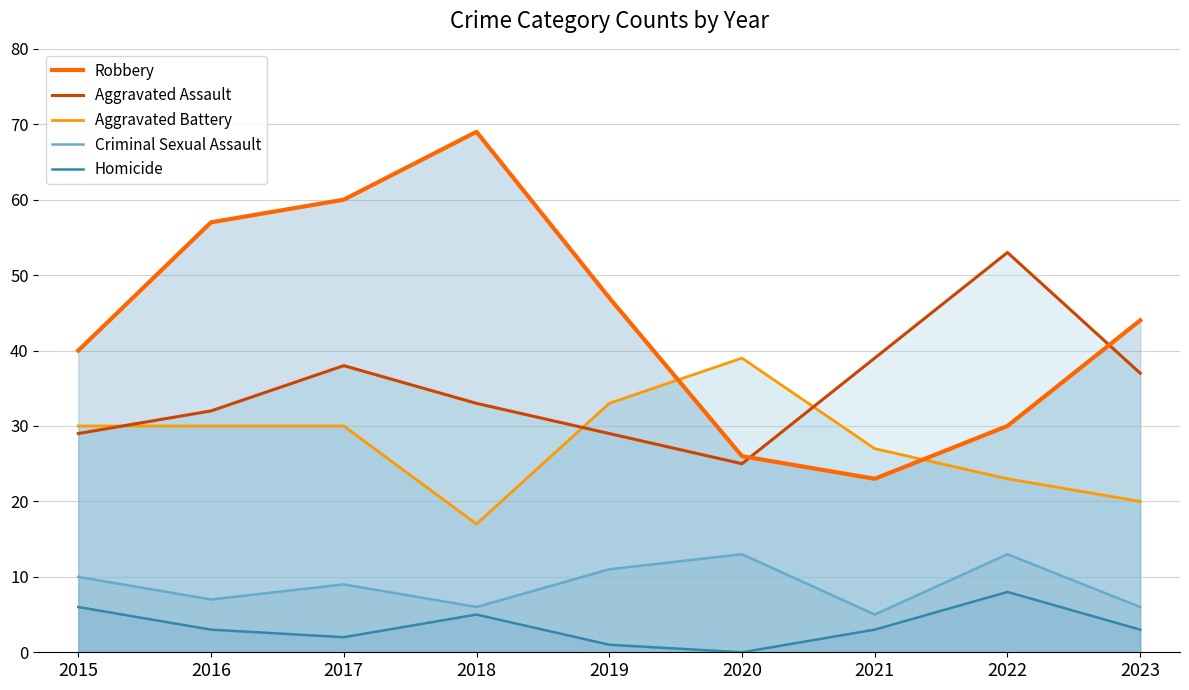

Reading left to right, extract all data points from this chart.

Robbery: 2015=40	2016=57	2017=60	2018=69	2019=47	2020=26	2021=23	2022=30	2023=44
Aggravated Assault: 2015=29	2016=32	2017=38	2018=33	2019=29	2020=25	2021=39	2022=53	2023=37
Aggravated Battery: 2015=30	2016=30	2017=30	2018=17	2019=33	2020=39	2021=27	2022=23	2023=20
Criminal Sexual Assault: 2015=10	2016=7	2017=9	2018=6	2019=11	2020=13	2021=5	2022=13	2023=6
Homicide: 2015=6	2016=3	2017=2	2018=5	2019=1	2020=0	2021=3	2022=8	2023=3